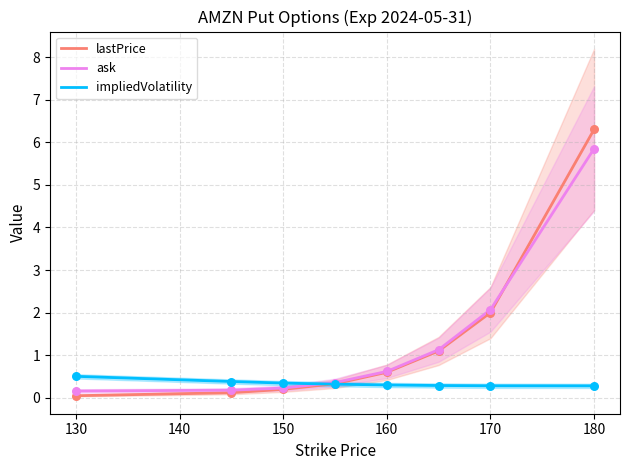

At how many categories does at least one series exceed 3?

1